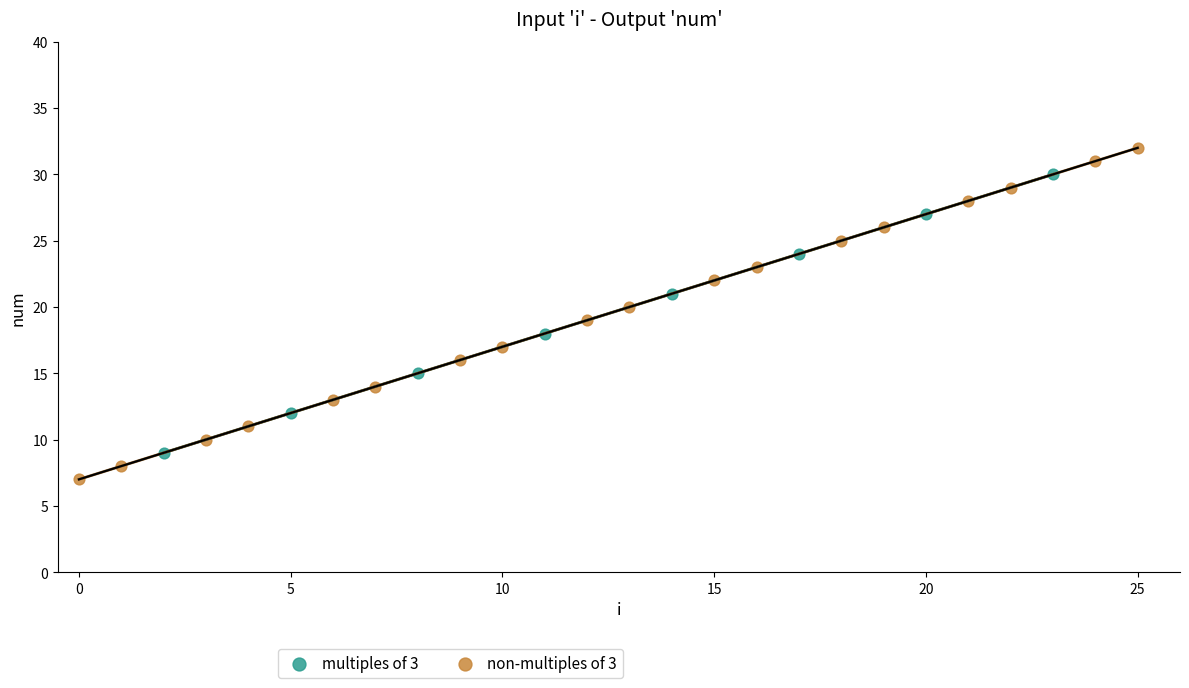

Which series contains the lowest Y value?

non-multiples of 3